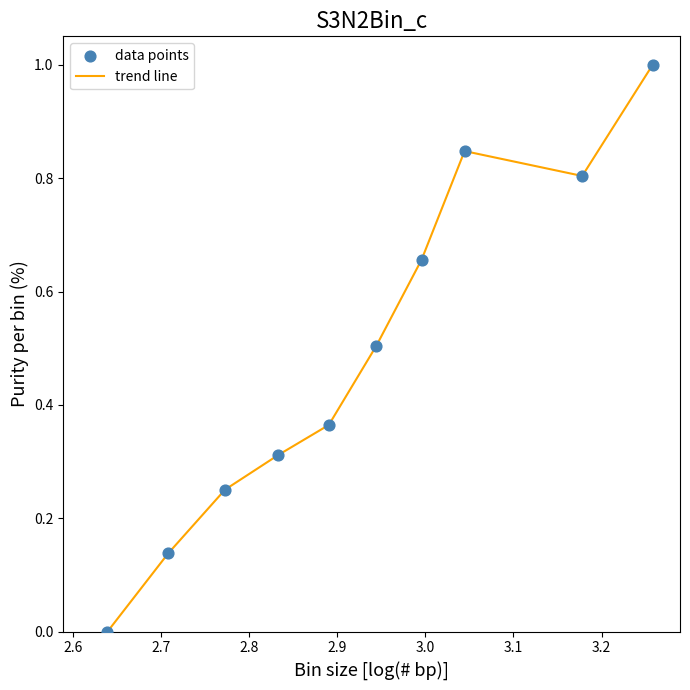

What is the greatest value displayed?

1.0